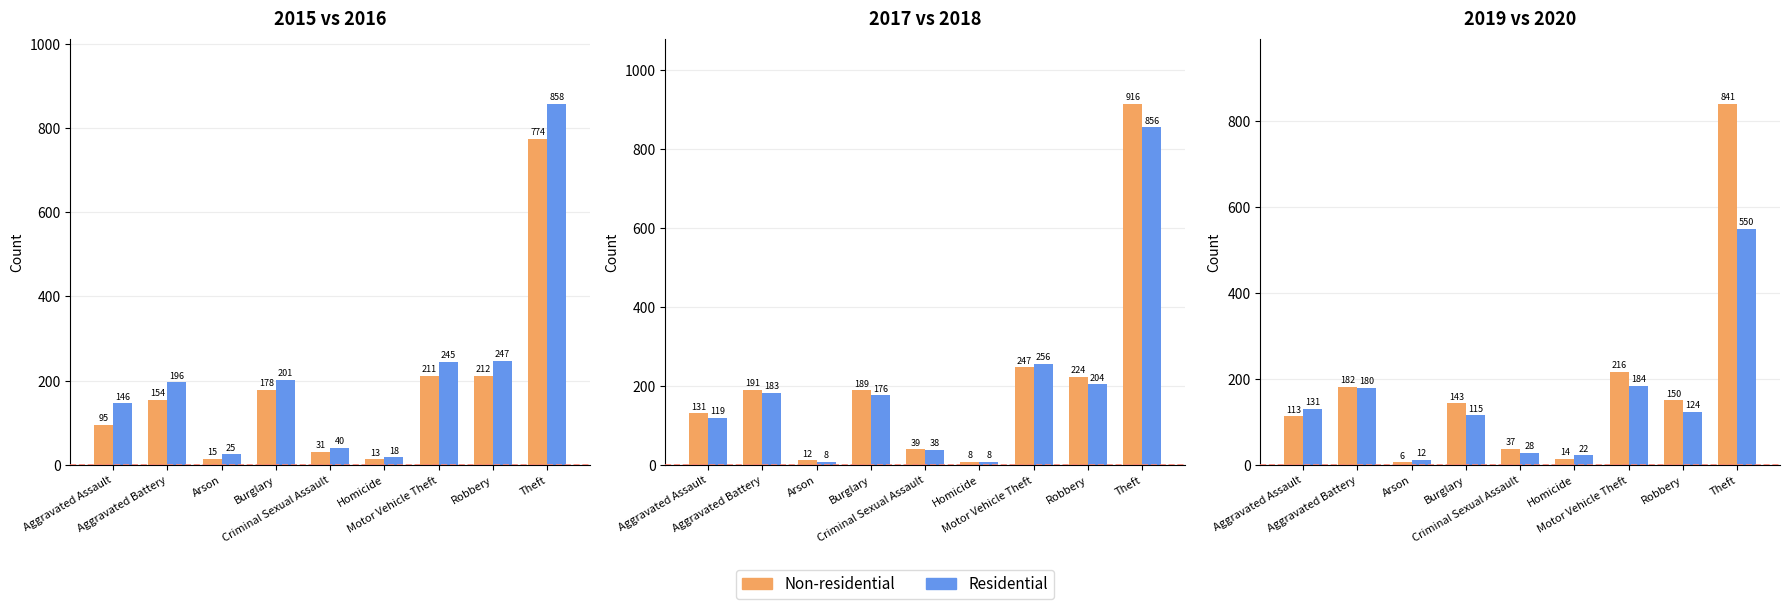

How many data points in Residential are above 124?

4